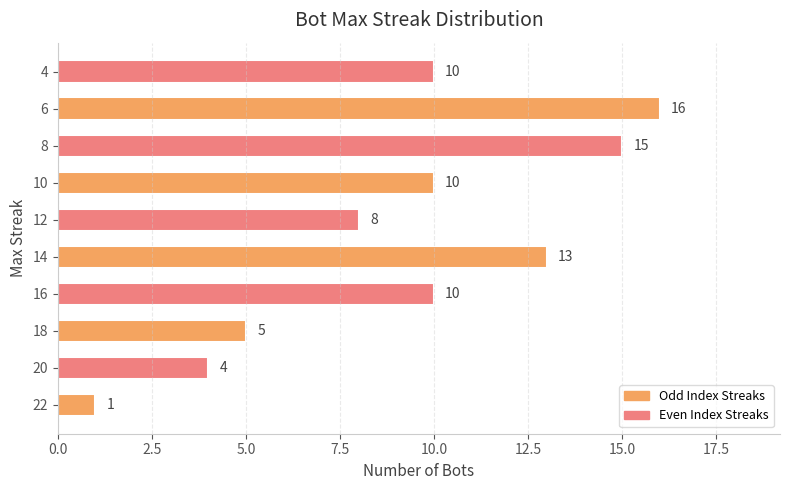

The value at 4 is 7. True or false?

False